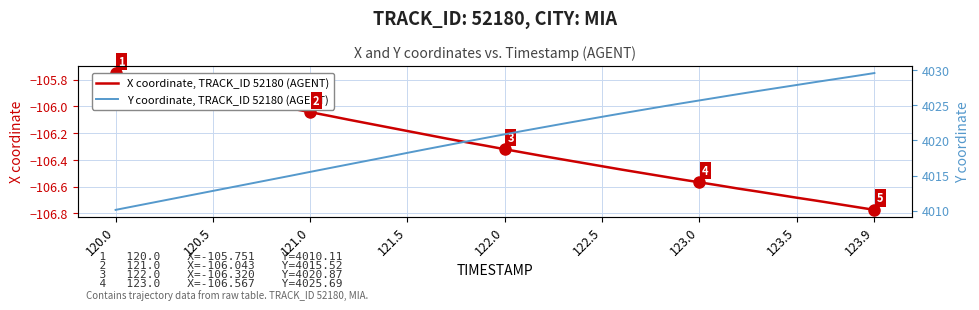

At which label does X coordinate, TRACK_ID 52180 (AGENT) first exceed -106?

120.0